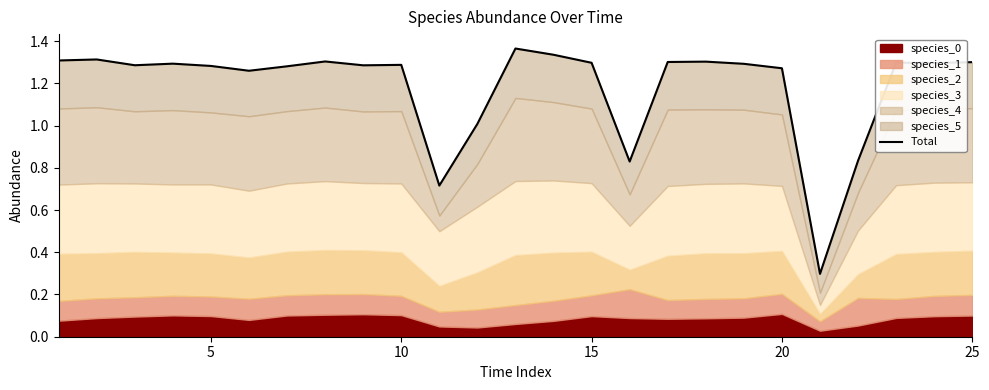

Between 10 and 19, which is larger?

19